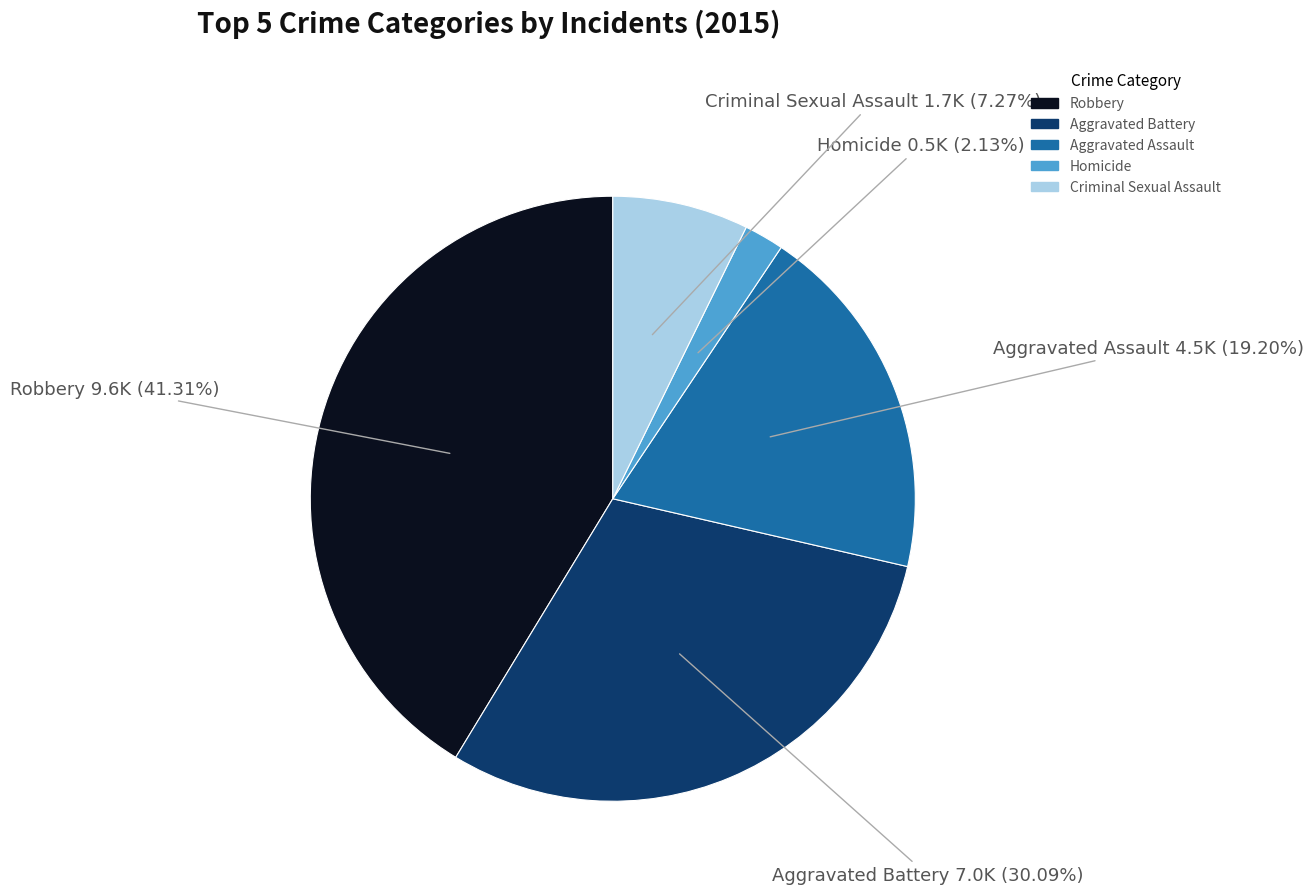

To the nearest percent, what is the difference between the largest and smallest slice percentages?

39%